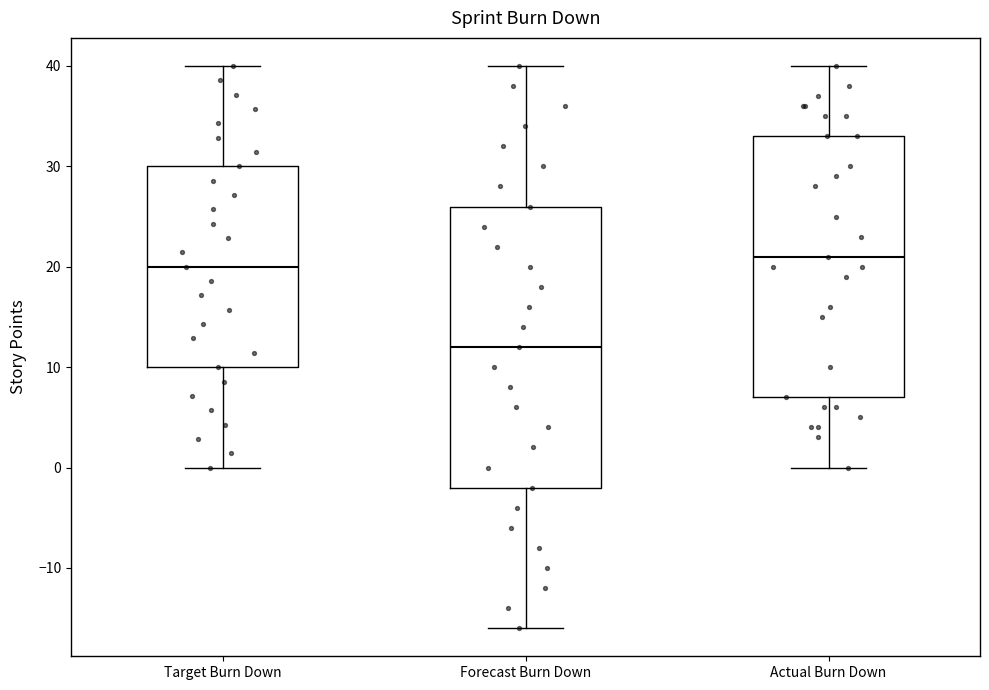

Reading left to right, transcribe this box plot: for each box, give where its median line is, the range the box spans, and where its two whiskers end, as read against the y-axis. The values are not printed on the chart, so give them approximately, as read against the axis.

Target Burn Down: median 20, box 10 to 30, whiskers 0 to 40
Forecast Burn Down: median 12, box -2 to 26, whiskers -16 to 40
Actual Burn Down: median 21, box 7 to 33, whiskers 0 to 40